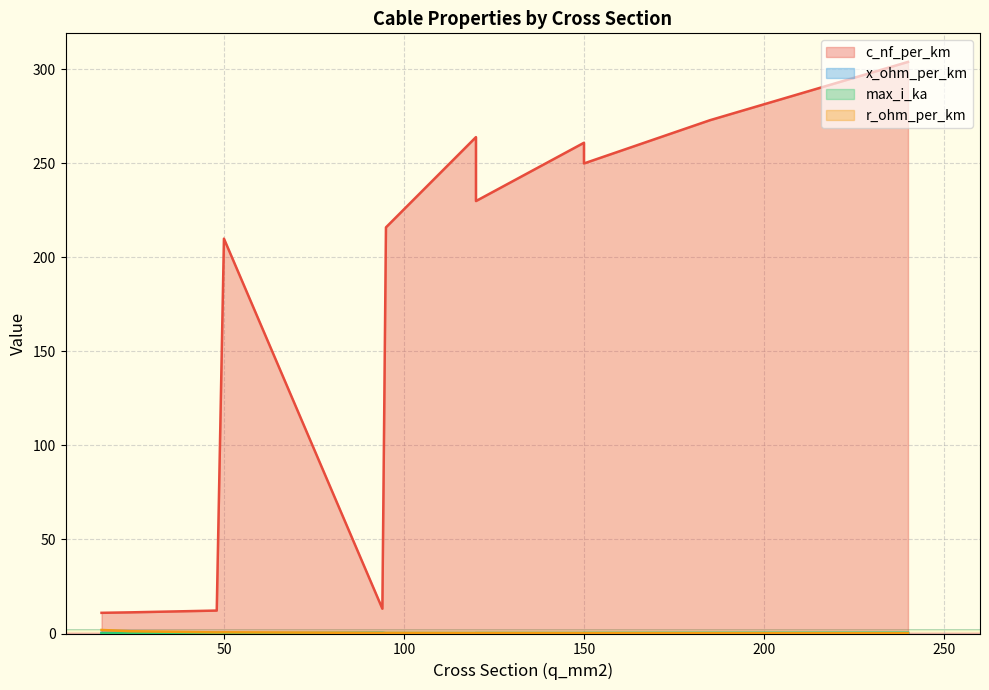

Reading left to right, what are all the values shown in this chart?

c_nf_per_km: 16=11.0	24=11.2	48=12.2	94=13.2	50=210.0	120=264.0	150=261.0	95=216.0	120=230.0	150=250.0	185=273.0	240=304.0
x_ohm_per_km: 16=0.3	24=0.3	48=0.3	94=0.3	50=0.1	120=0.1	150=0.1	95=0.1	120=0.1	150=0.1	185=0.1	240=0.1
max_i_ka: 16=0.1	24=0.1	48=0.2	94=0.3	50=0.1	120=0.2	150=0.3	95=0.3	120=0.3	150=0.3	185=0.4	240=0.4
r_ohm_per_km: 16=1.9	24=1.2	48=0.6	94=0.3	50=0.6	120=0.2	150=0.2	95=0.3	120=0.3	150=0.2	185=0.2	240=0.1